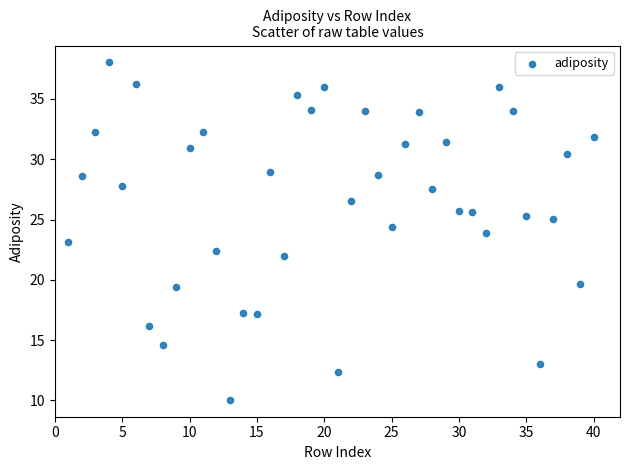

What is the range of X values (max minus min)?

39.0